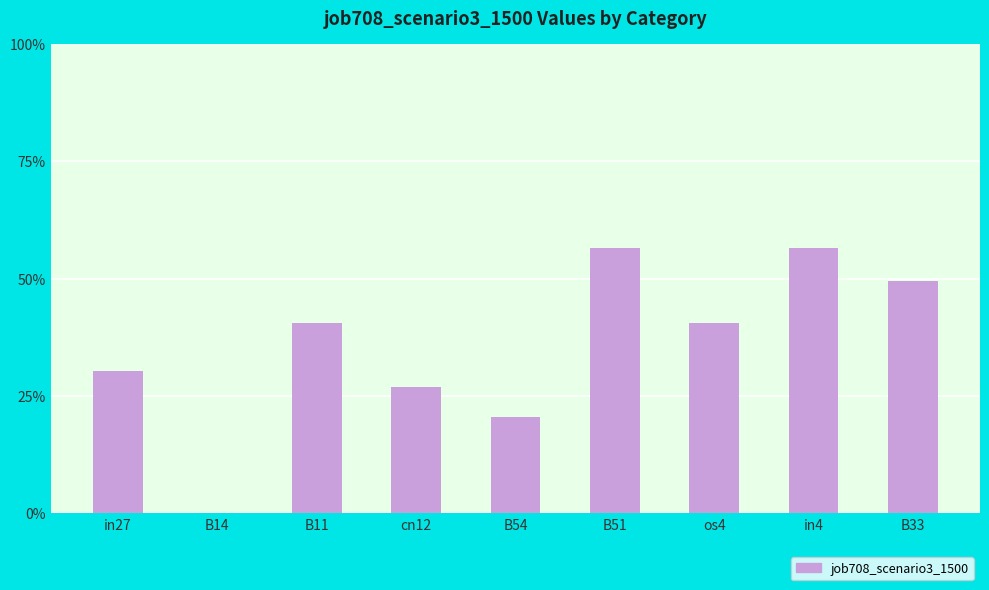

What is the maximum value shown in the chart?

0.6